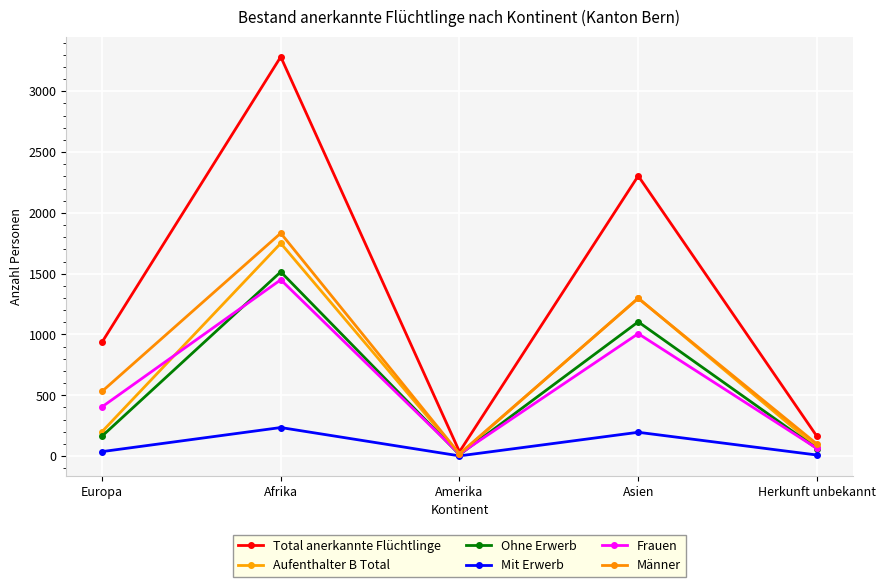

Reading right to left, list all the values displayed in this chart.

Total anerkannte Flüchtlinge: 162	2304	36	3283	937
Aufenthalter B Total: 71	1300	14	1750	201
Ohne Erwerb: 62	1104	12	1515	164
Mit Erwerb: 9	196	2	235	37
Frauen: 63	1007	17	1450	405
Männer: 99	1297	19	1833	532